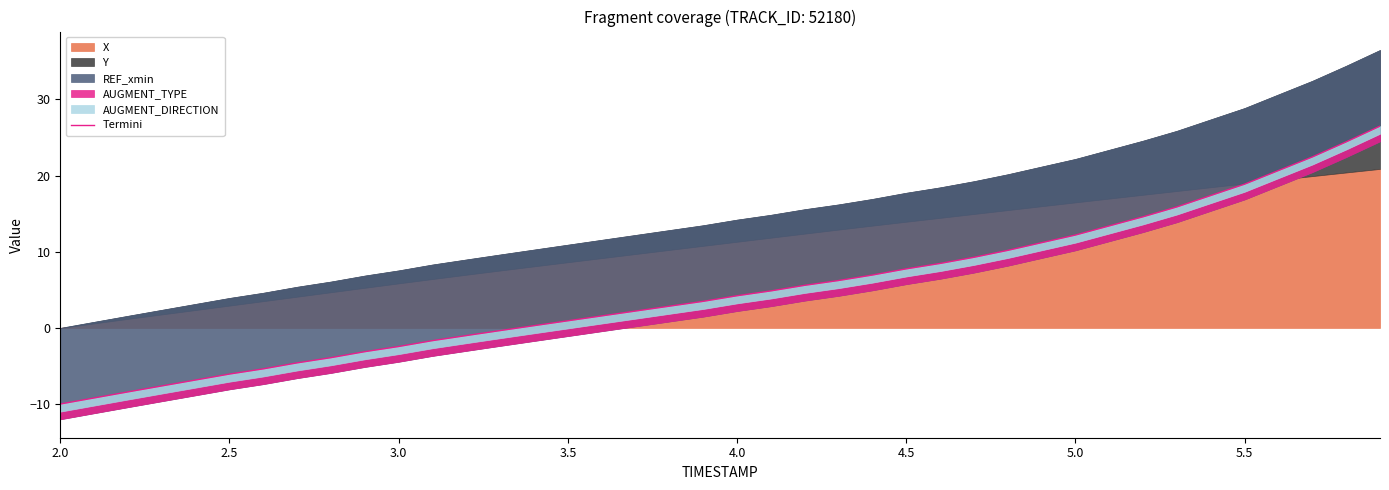

How many negative values are there?

14